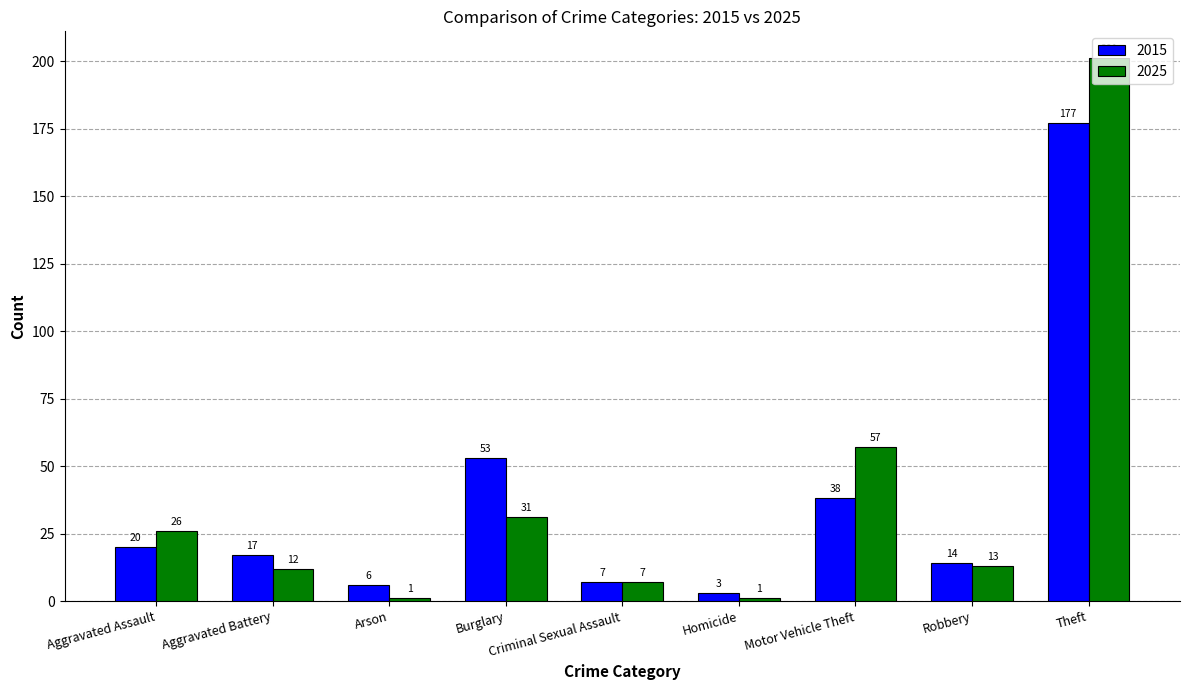

At which label is 2025 closest to 101?

Motor Vehicle Theft